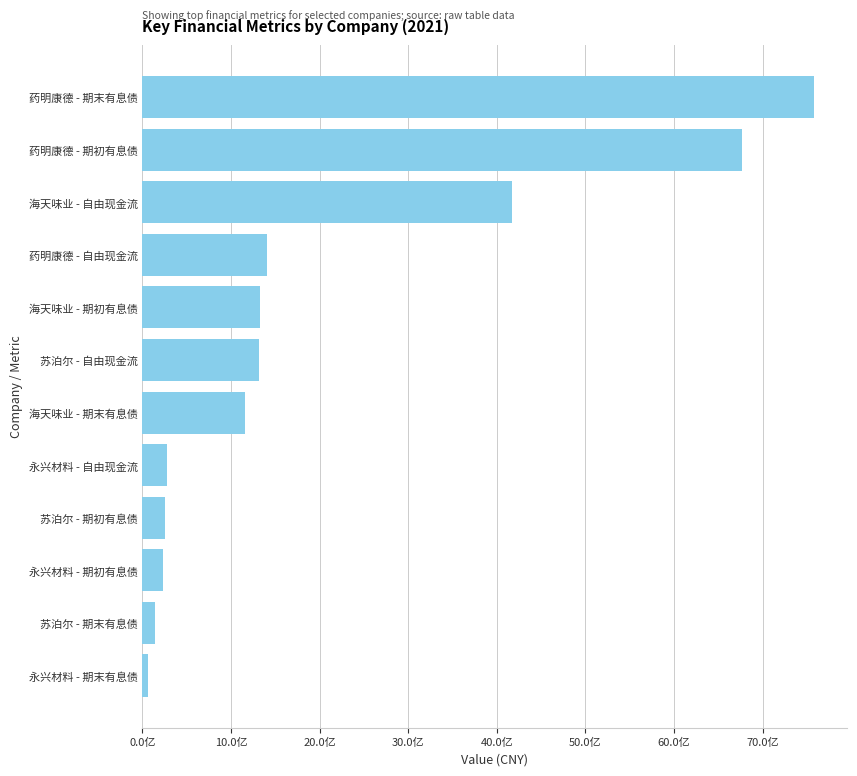

At which category does the chart reach its peak across all series?

药明康德 - 期末有息债